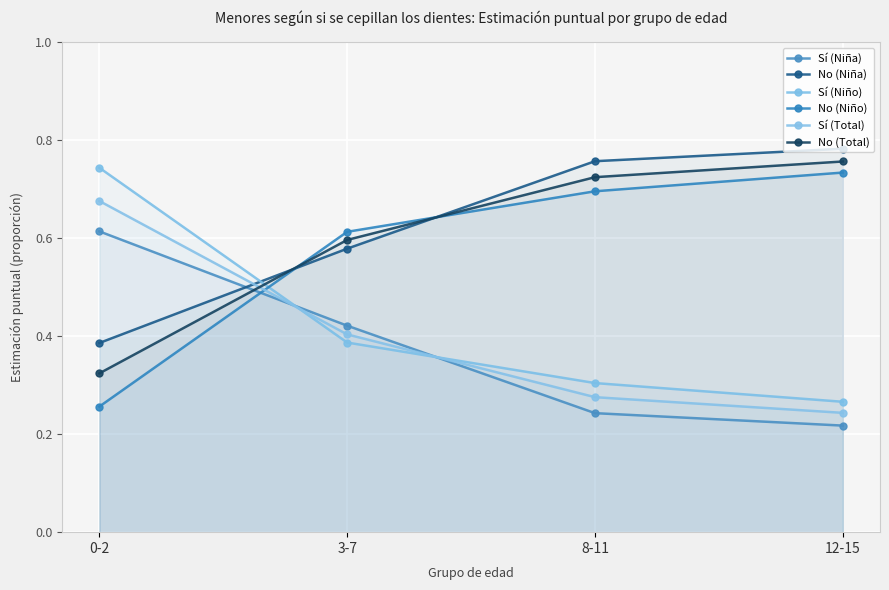

How many intersections are there between No (Niño) and Sí (Total)?

1